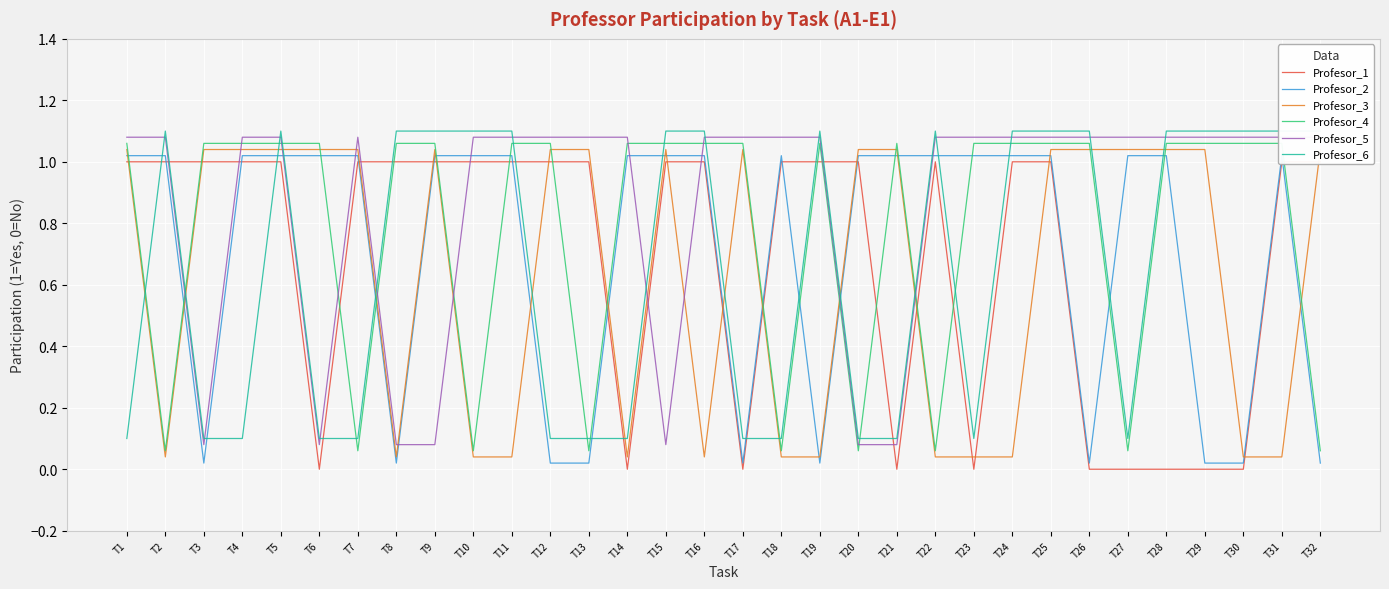

The Profesor_1 series shows 1.3 at T20. True or false?

False